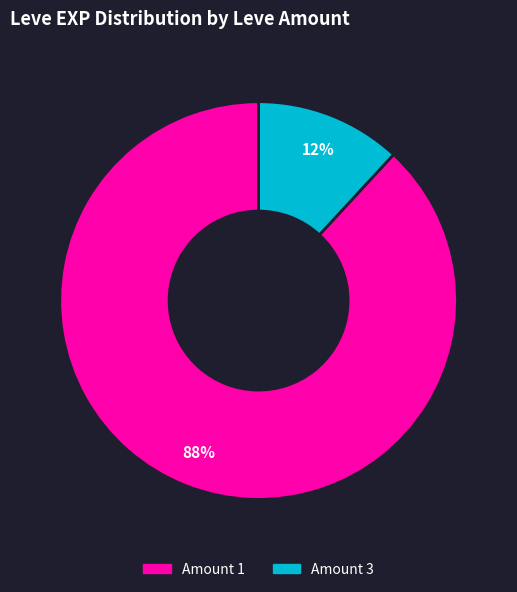

Count the number of slices in the pie.

2